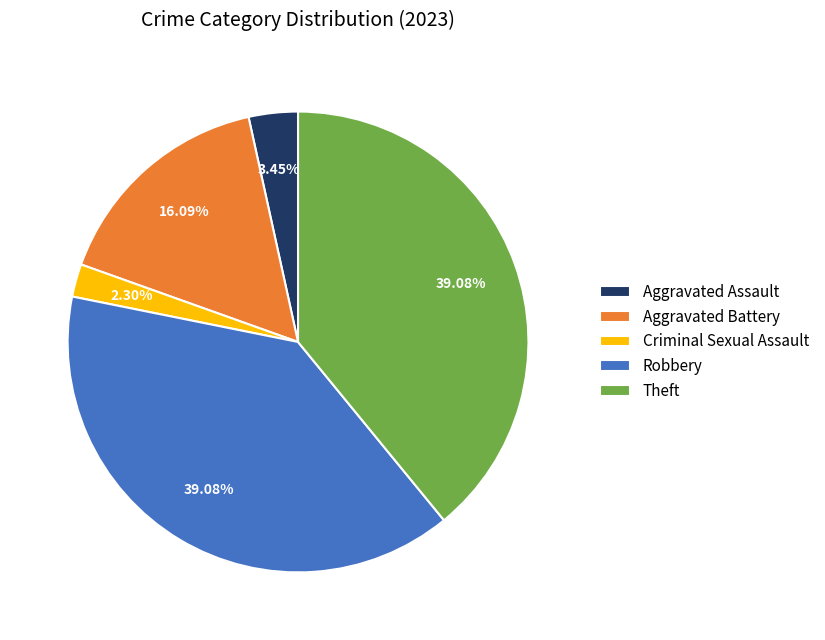

Does Criminal Sexual Assault represent more than half of the total?

No